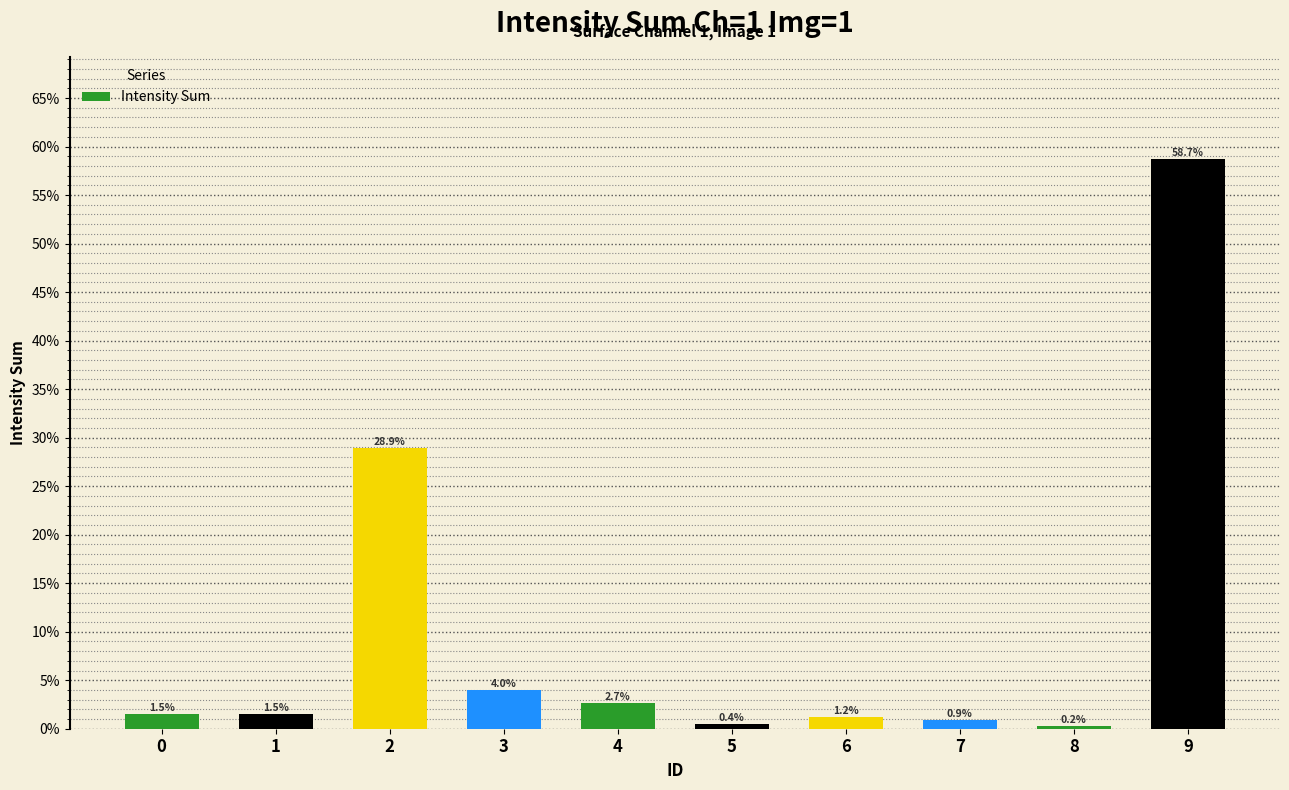

Which has a higher value, 5 or 6?

6